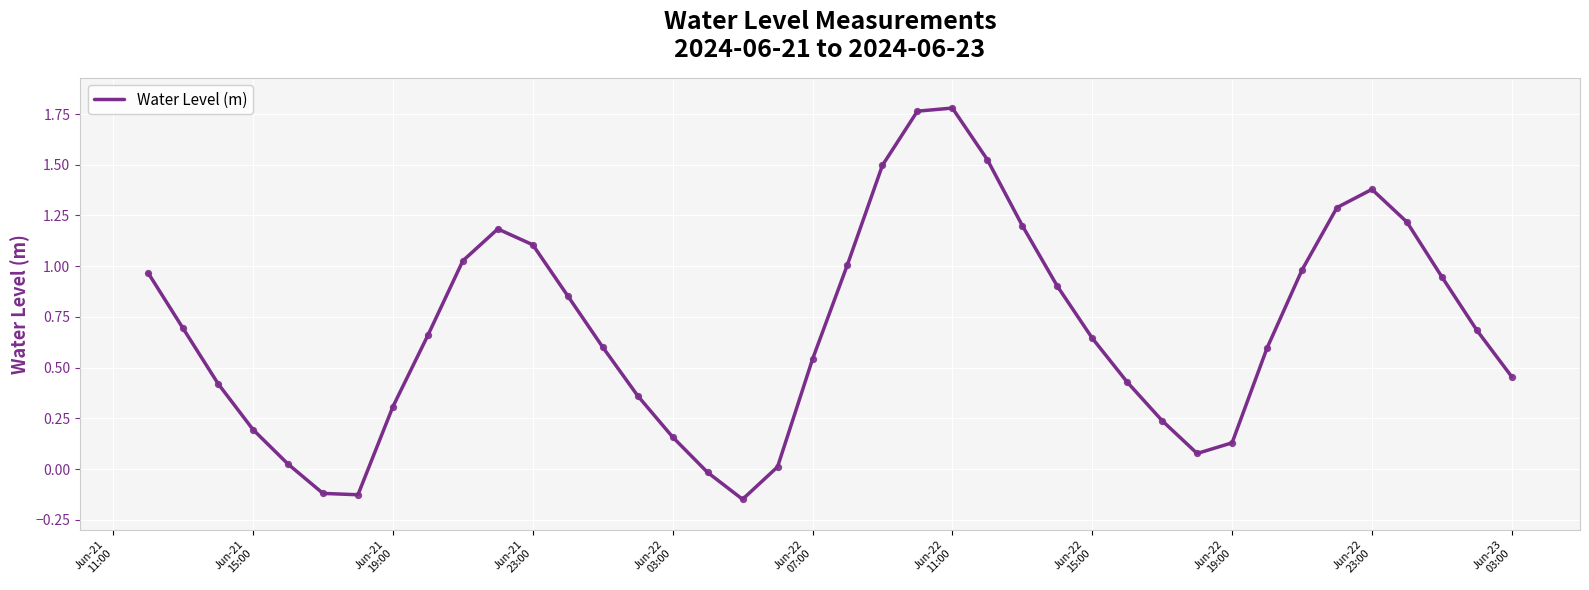

Is this an area chart (filled region under the line)?

No